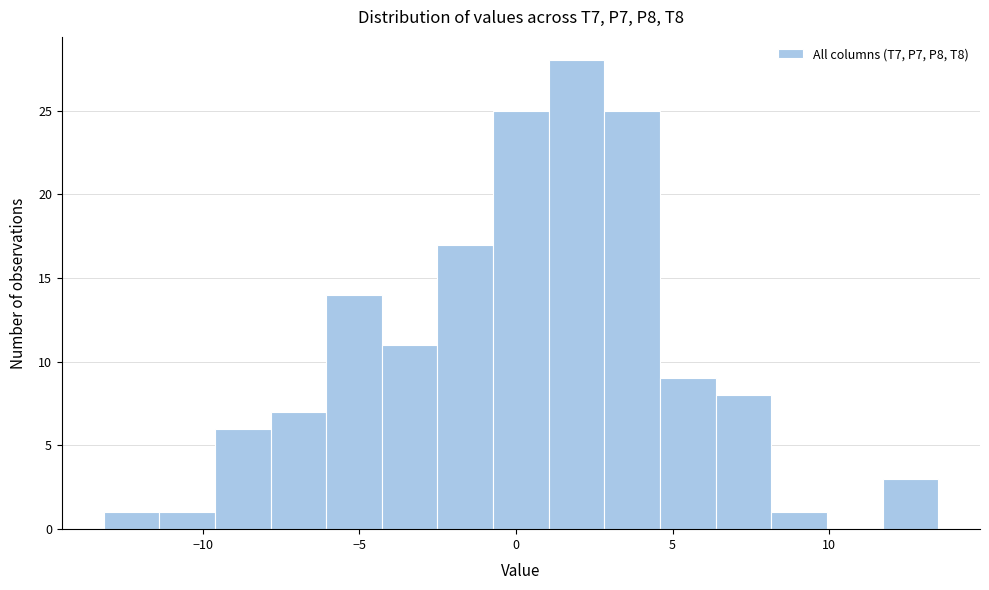

Around what value on the x-axis is the tallest bar? Give the approximate position of its centre, as read against the axis.

2.0